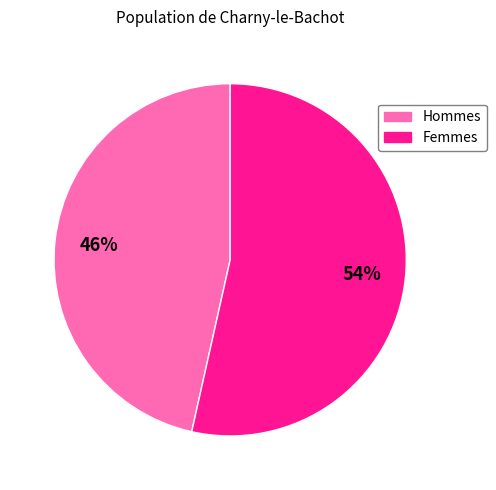

How many segments does this pie chart have?

2